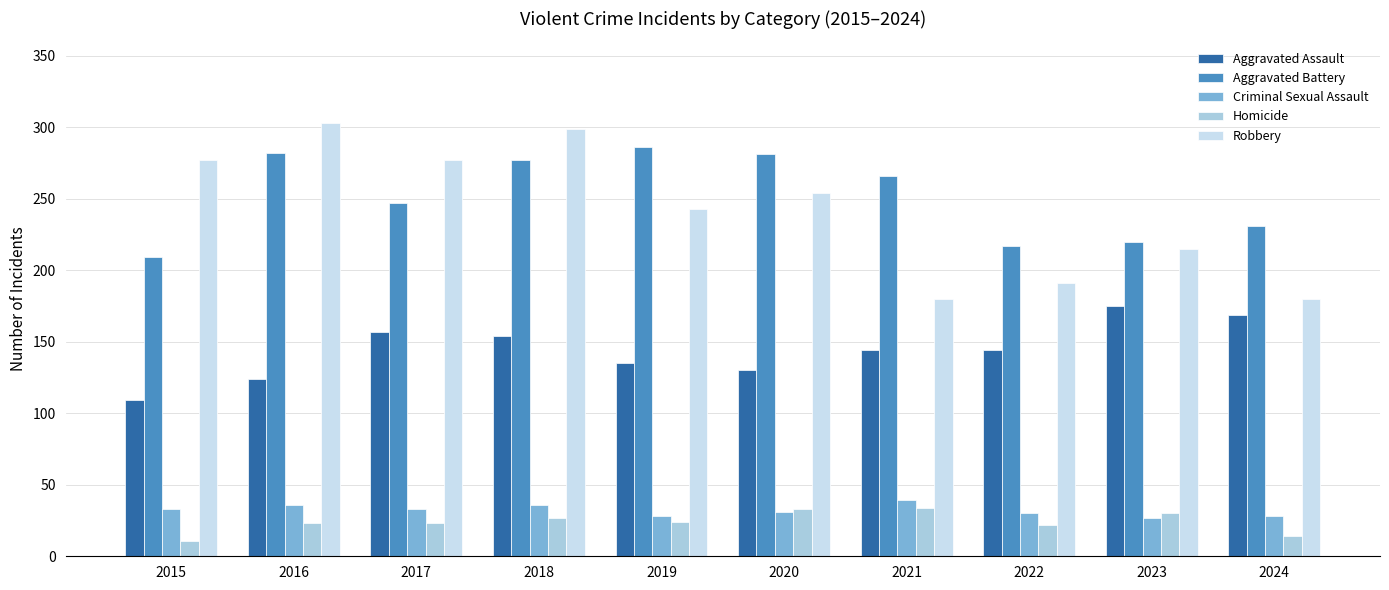

What is the difference between the Aggravated Assault values at 2017 and 2019?

22